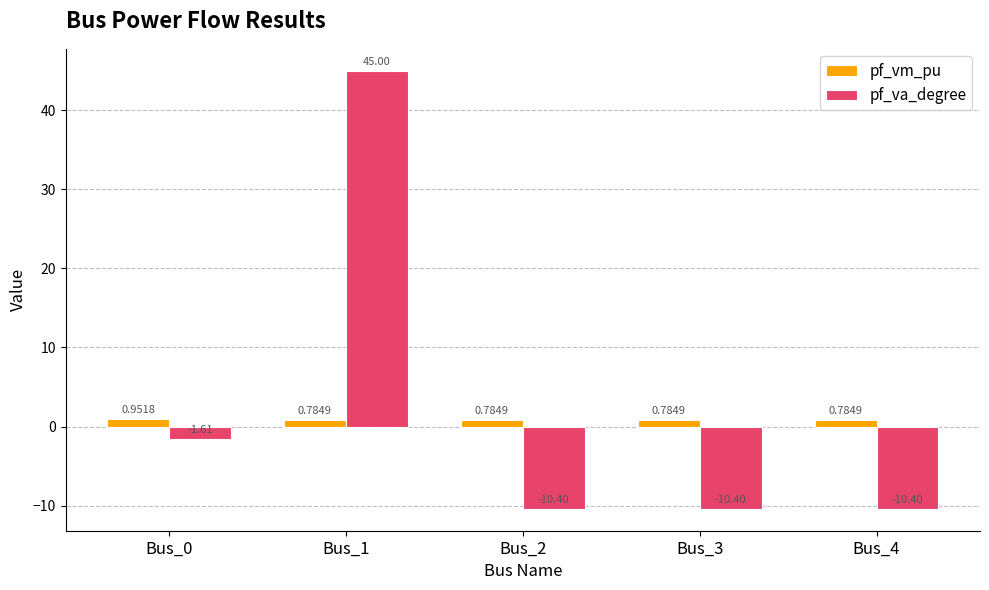

How many bars are there in each group?

2